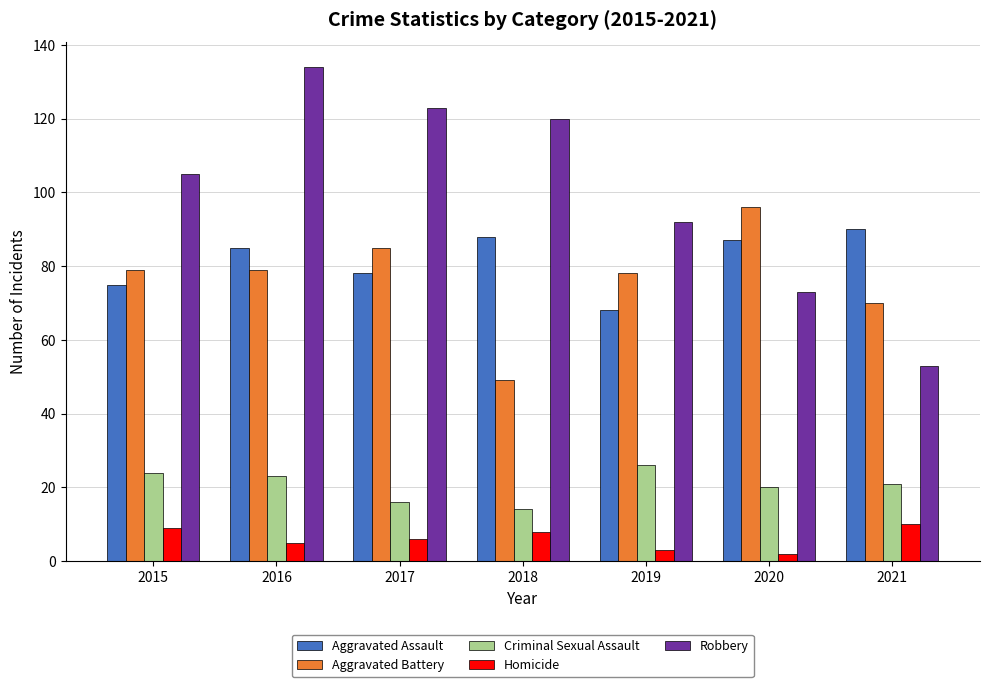

How many bars are there in each group?

5